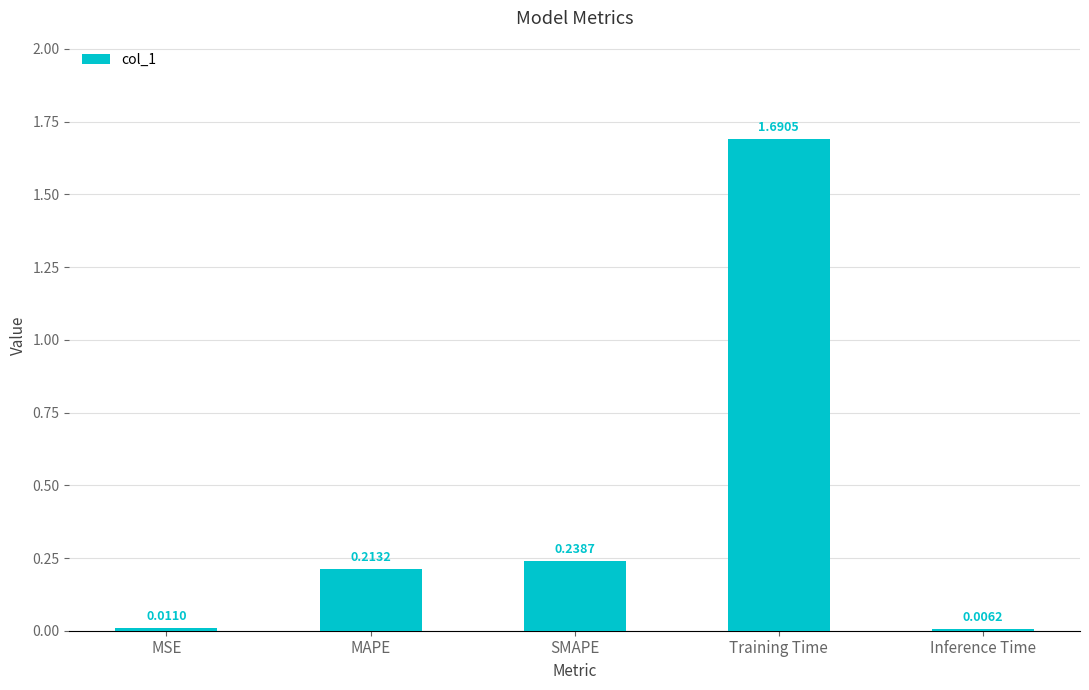

Which label corresponds to the smallest value in the chart?

Inference Time